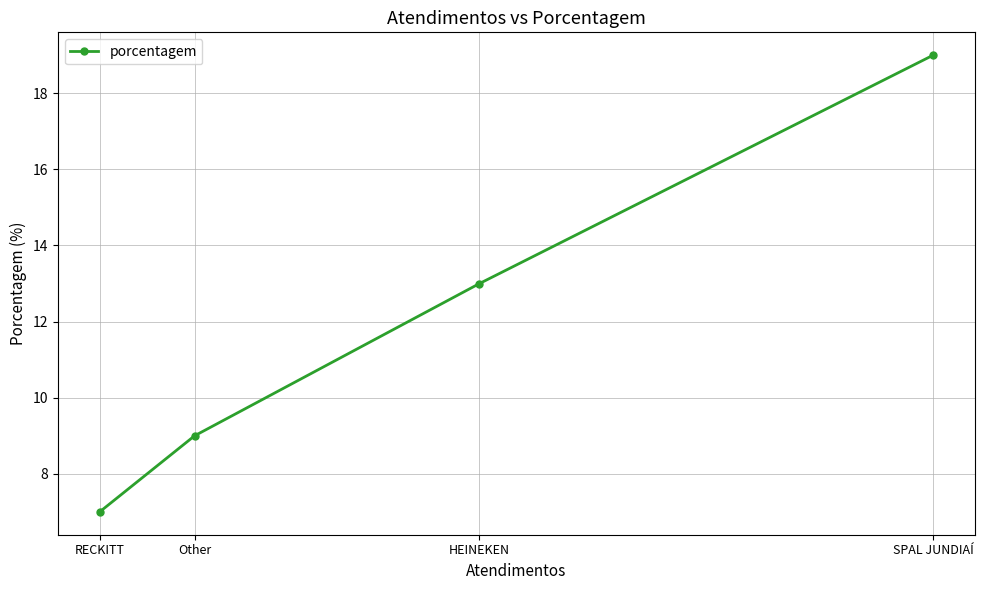

Does the chart have visible grid lines?

Yes